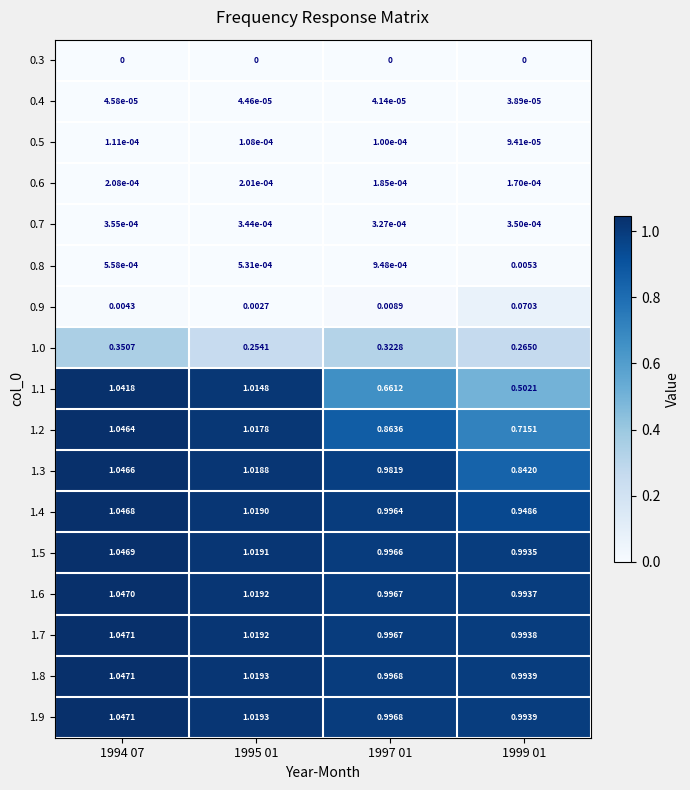

How many series are shown in this chart?

17